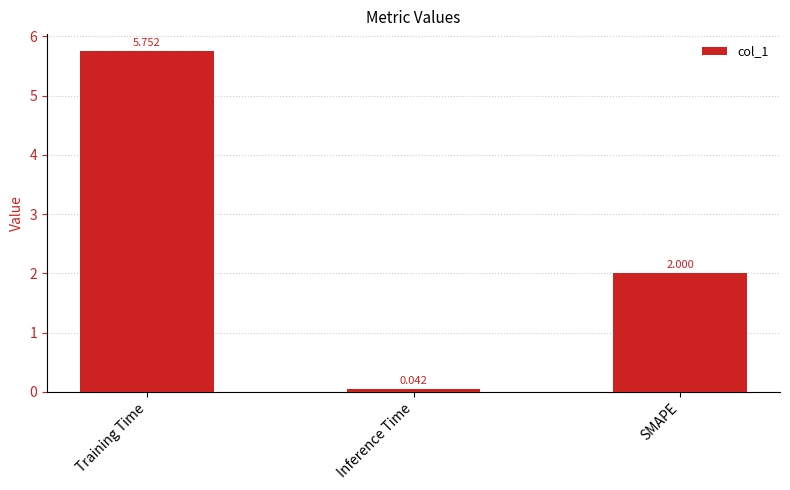

What is the change in value from Inference Time to SMAPE?

+2.0